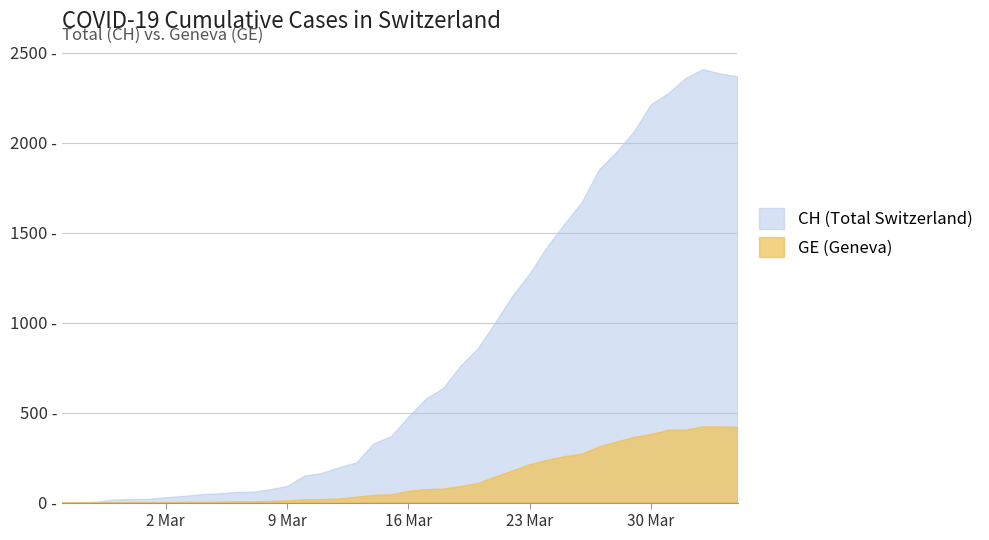

Does the chart have visible grid lines?

Yes